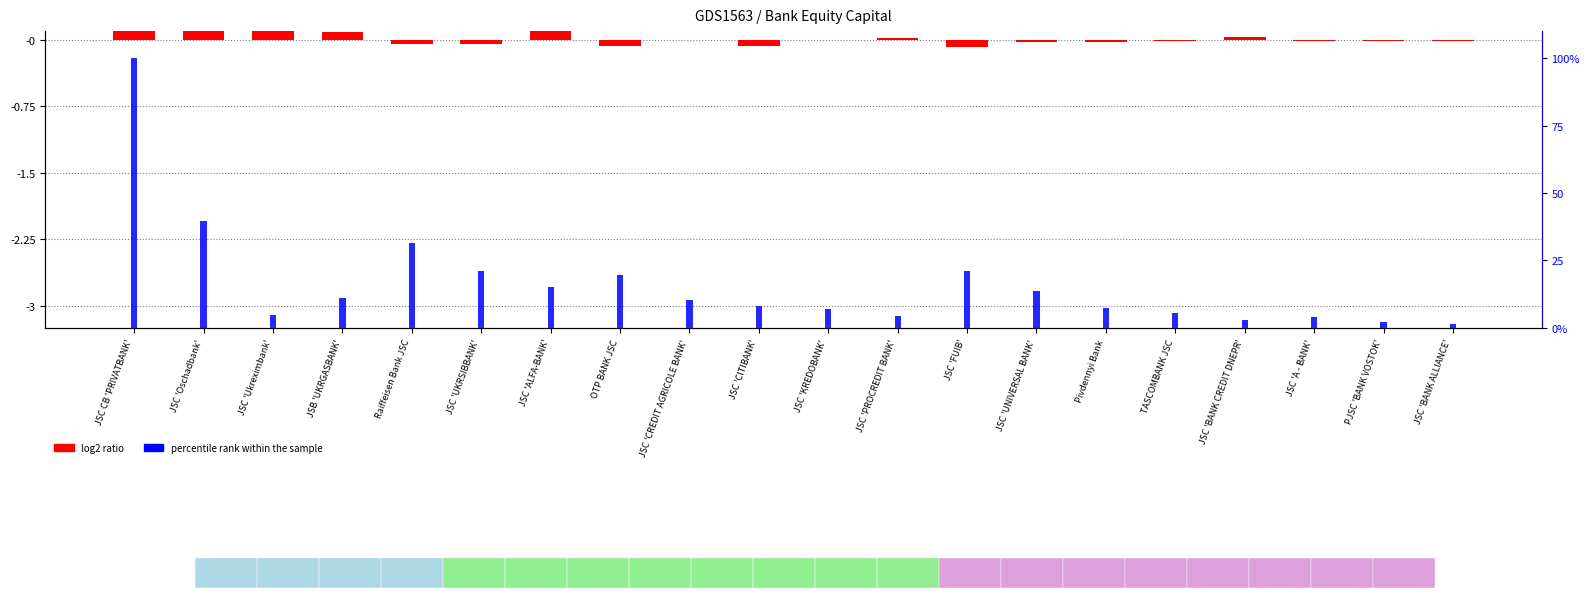

Does the chart contain stacked bars?

No